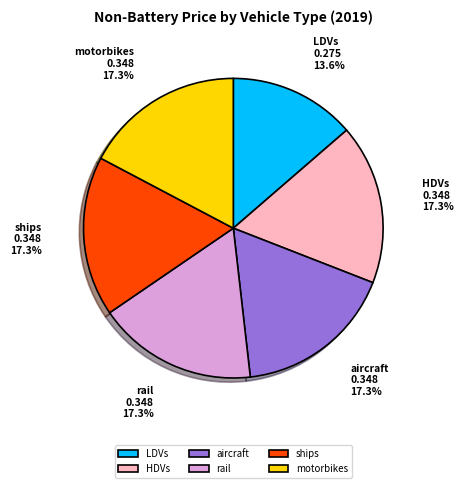

Is rail the majority of the pie?

No